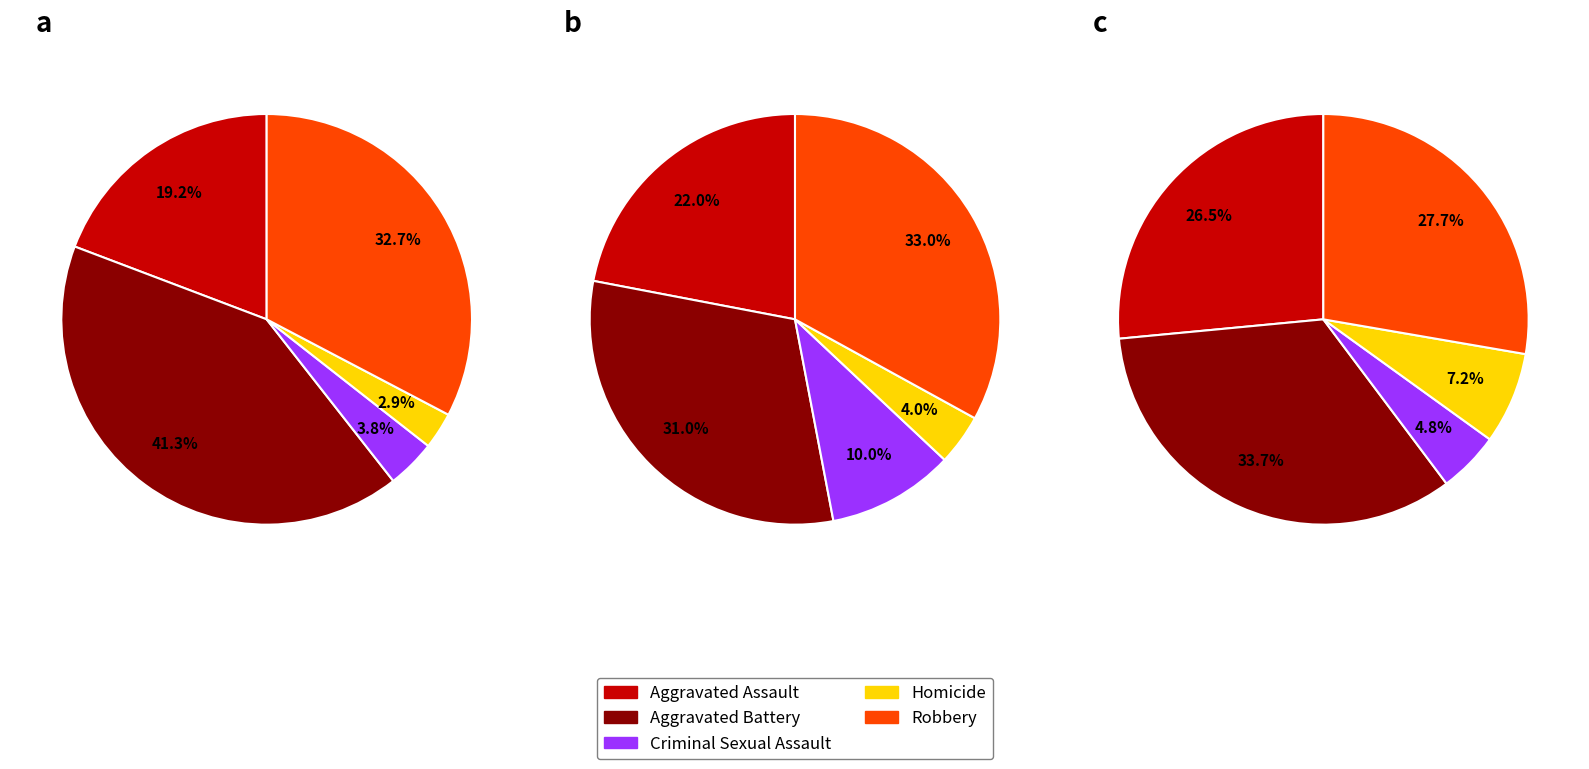

Is the sum of Robbery and Criminal Sexual Assault greater than half?

No